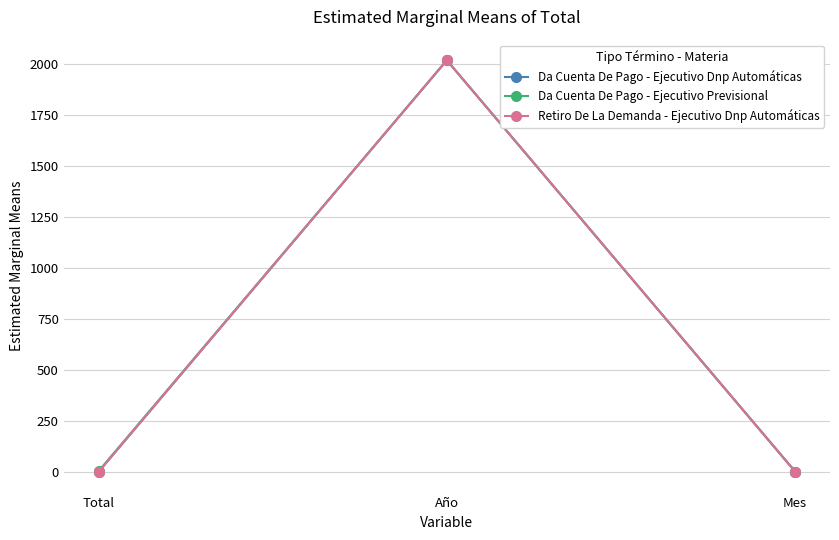

What is the label of the 1st point from the left?

Total